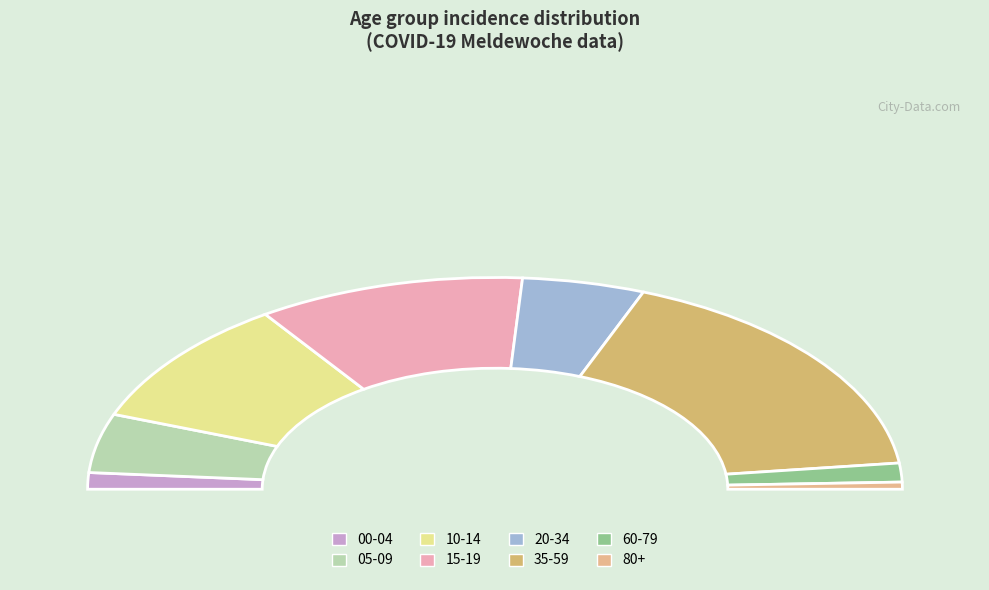

To the nearest percent, what is the difference between the 60-79 and 10-14 slice percentages?

12%